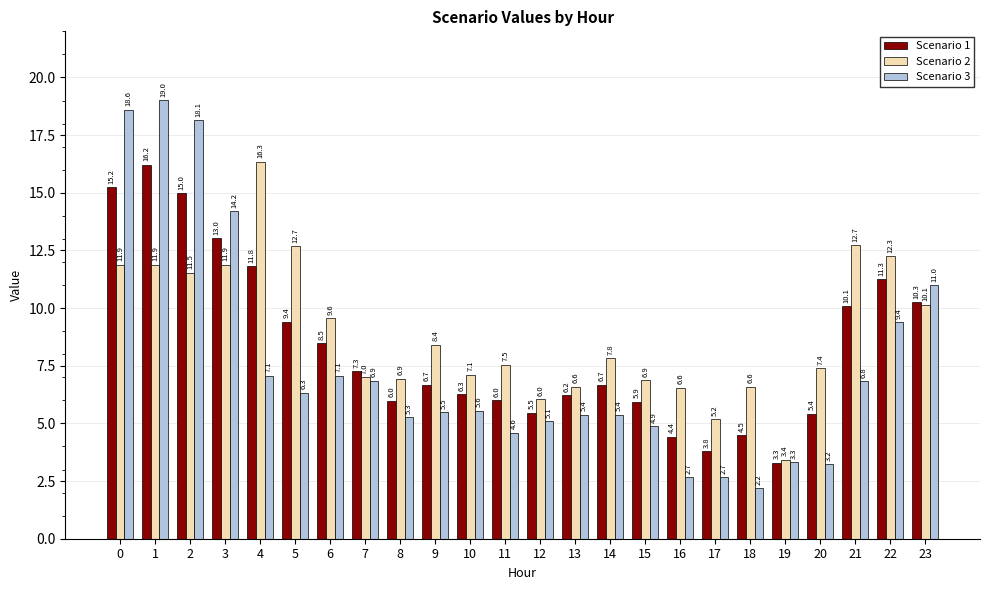

Reading right to left, extract all data points from this chart.

Scenario 1: 10.3	11.3	10.1	5.4	3.3	4.5	3.8	4.4	5.9	6.7	6.2	5.5	6.0	6.3	6.7	6.0	7.3	8.5	9.4	11.8	13.0	15.0	16.2	15.2
Scenario 2: 10.1	12.3	12.7	7.4	3.4	6.6	5.2	6.6	6.9	7.8	6.6	6.0	7.5	7.1	8.4	6.9	7.0	9.6	12.7	16.3	11.9	11.5	11.9	11.9
Scenario 3: 11.0	9.4	6.8	3.2	3.3	2.2	2.7	2.7	4.9	5.4	5.4	5.1	4.6	5.6	5.5	5.3	6.9	7.1	6.3	7.1	14.2	18.1	19.0	18.6